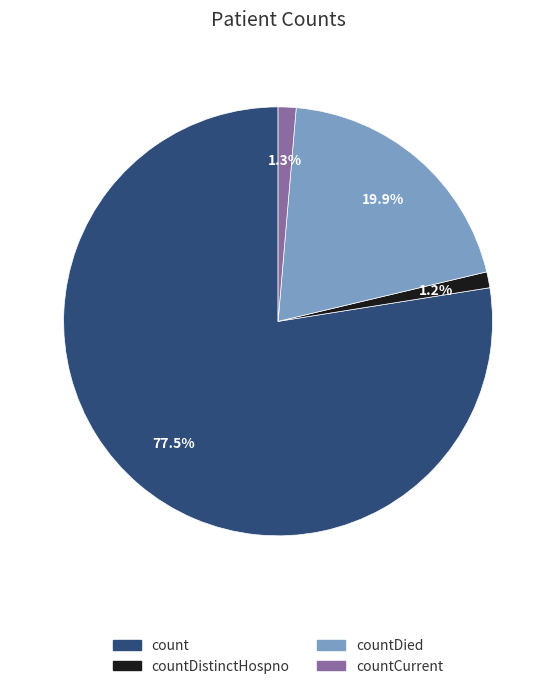

Is there any slice that represents more than half of the pie?

Yes